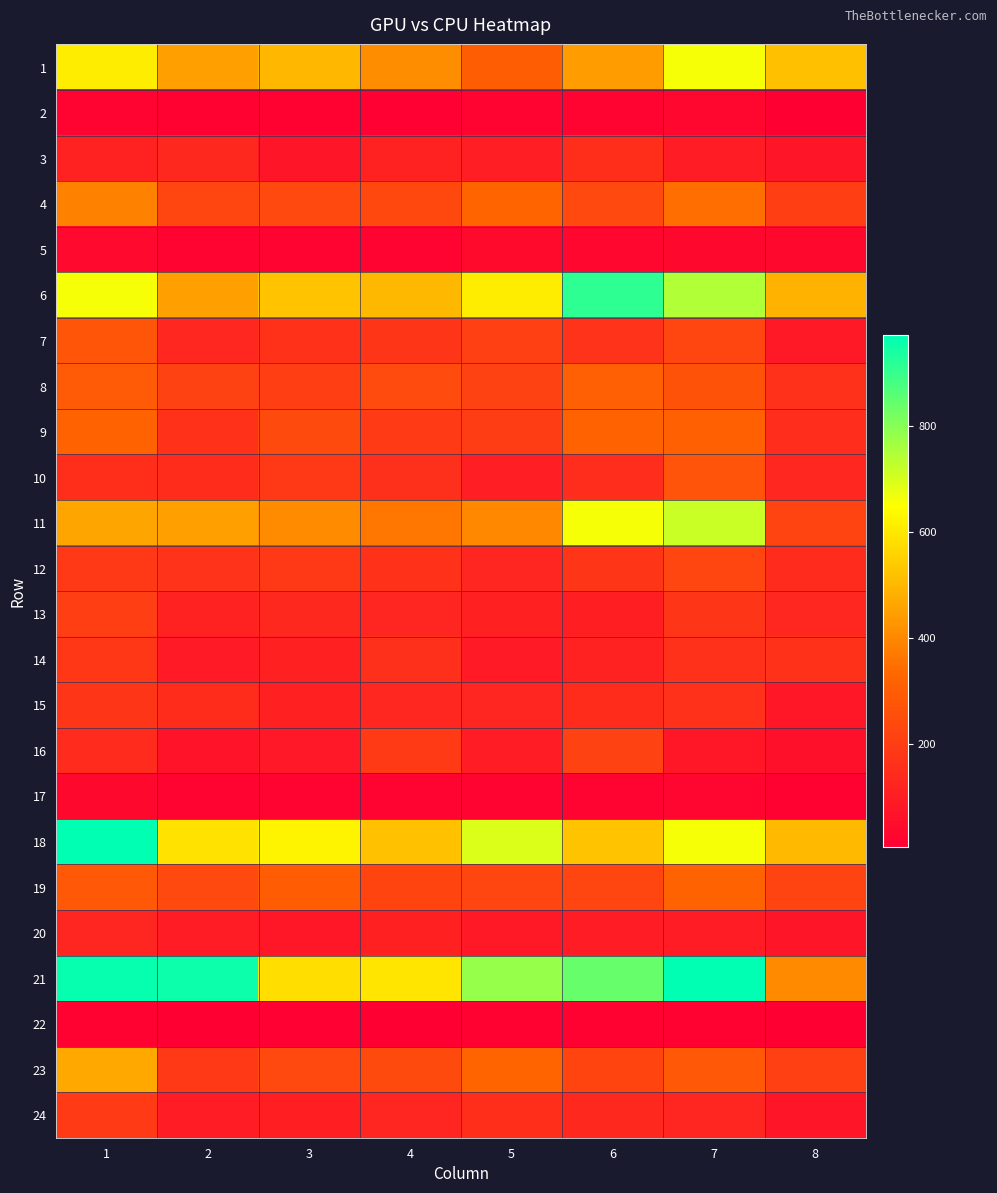

How many categories are shown in the chart?

8